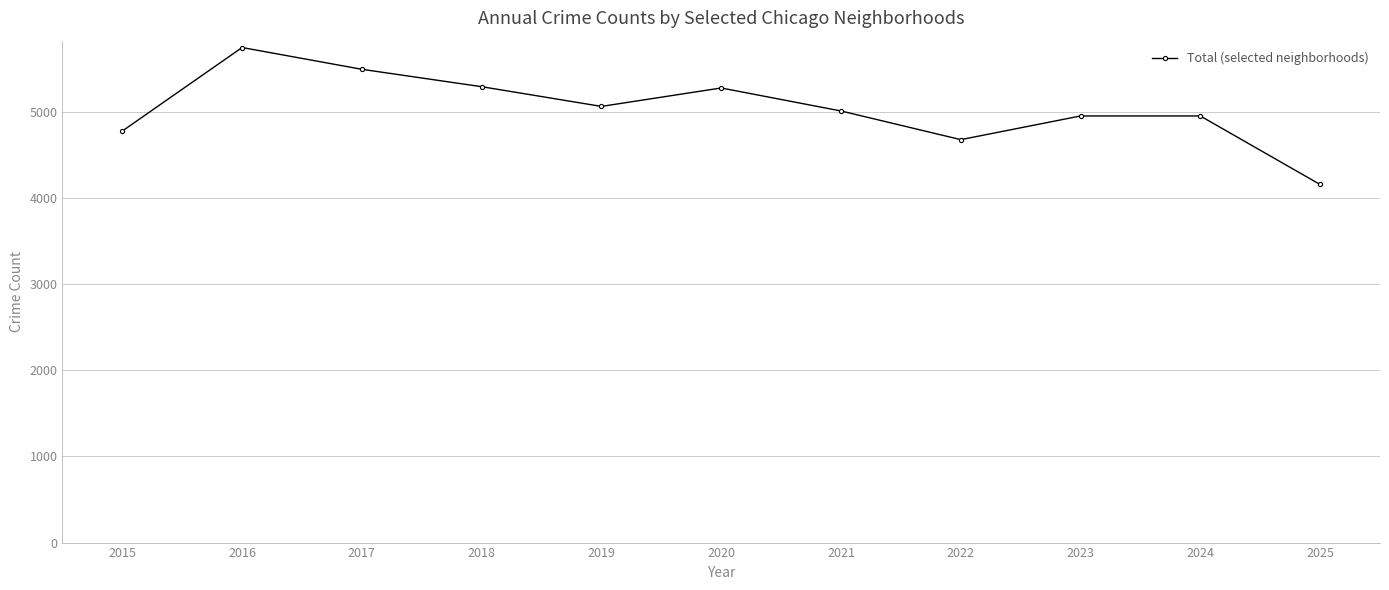

At which category does the data reach its first local valley?

2019